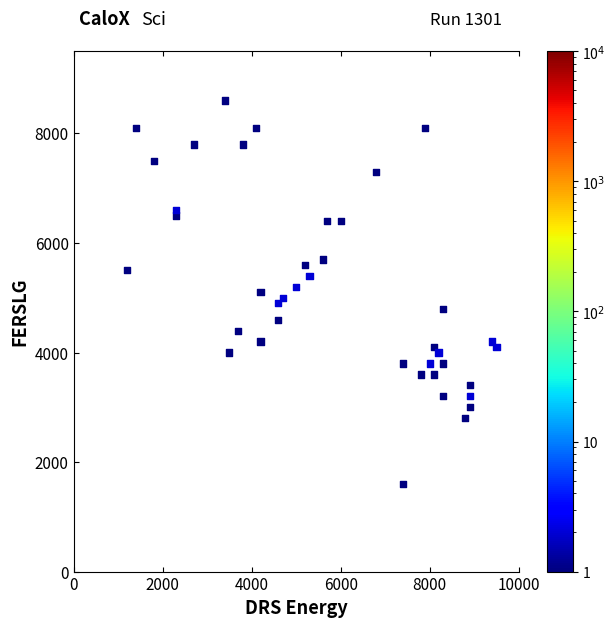

What is the range of Y values (max minus min)?

7000